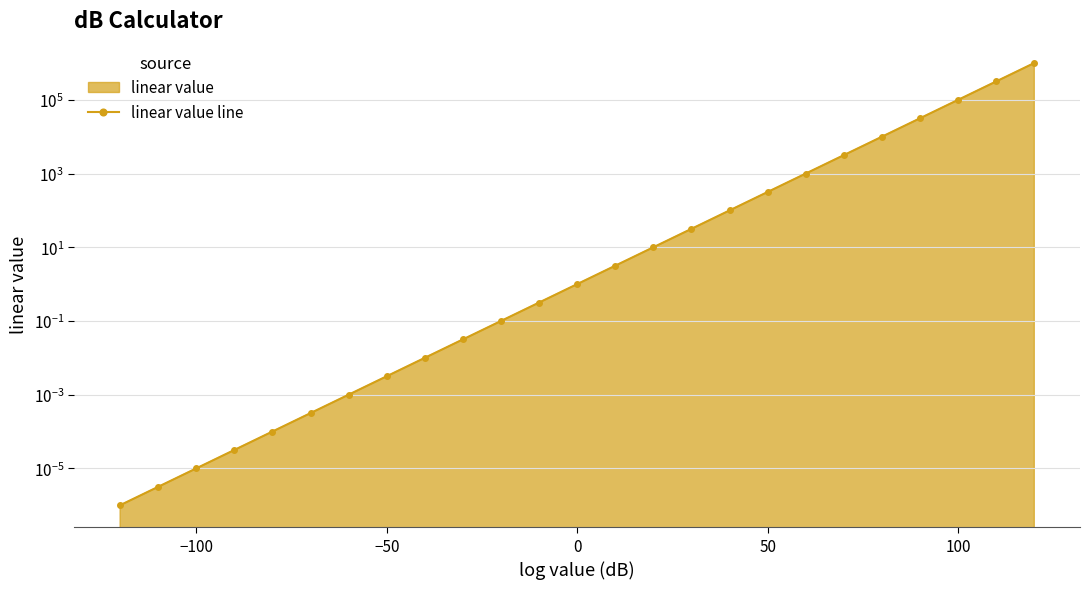

Reading right to left, transcribe all the data shown in this chart.

0.0	0.0	0.0	0.0	0.0	0.0	0.0	0.0	0.0	0.0	0.1	0.3	1.0	3.2	10.0	31.6	100.0	316.2	1000.0	3162.3	10000.0	31622.8	100000.0	316227.8	1000000.0